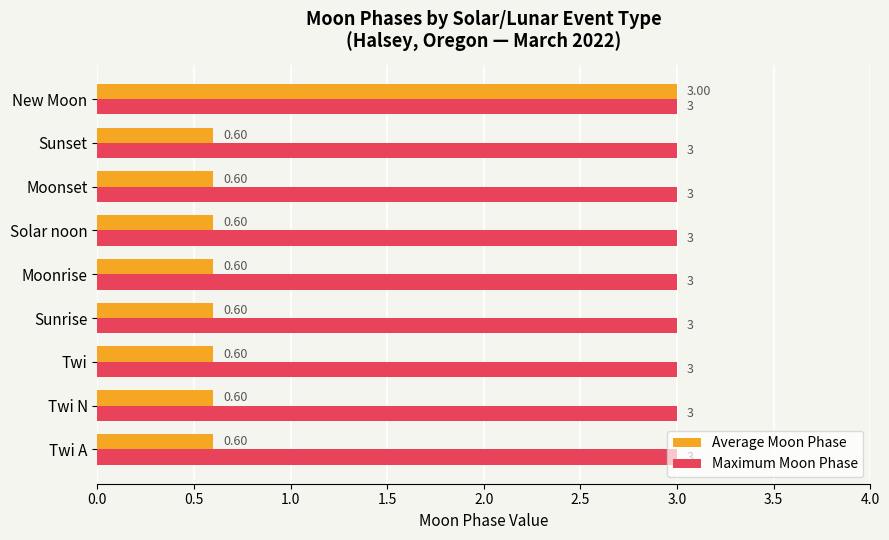

Which series has the largest range (max minus min)?

Average Moon Phase